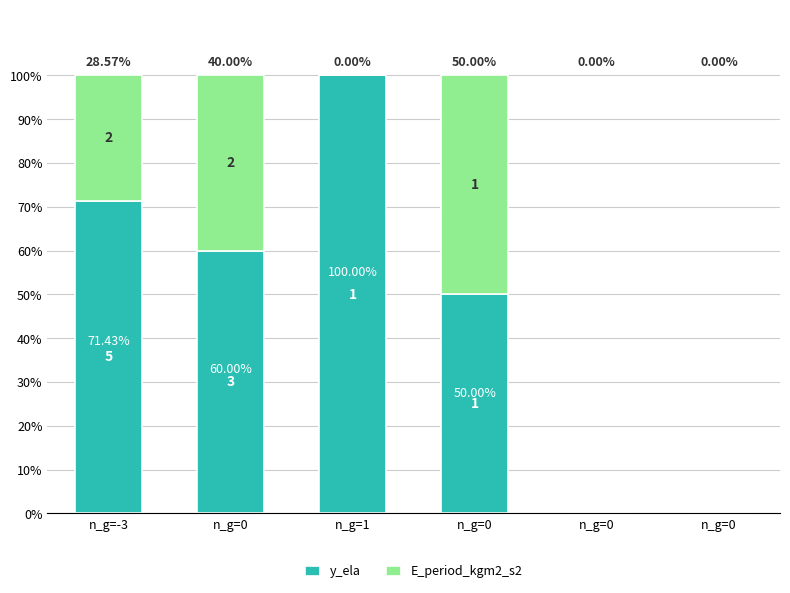

What is the sum of all y_ela values?

281.4